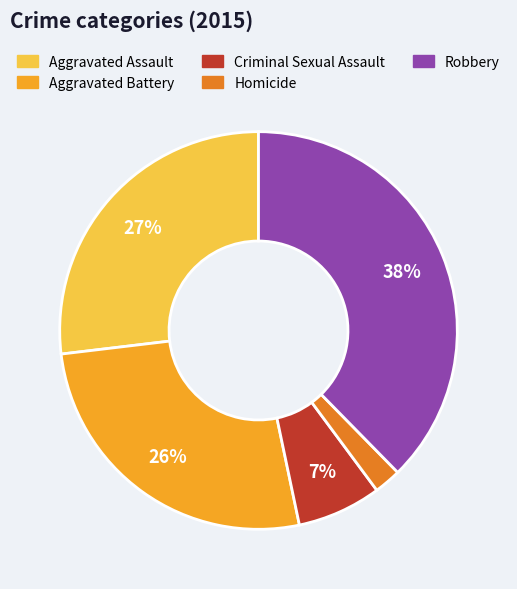

Is Aggravated Battery the majority of the pie?

No